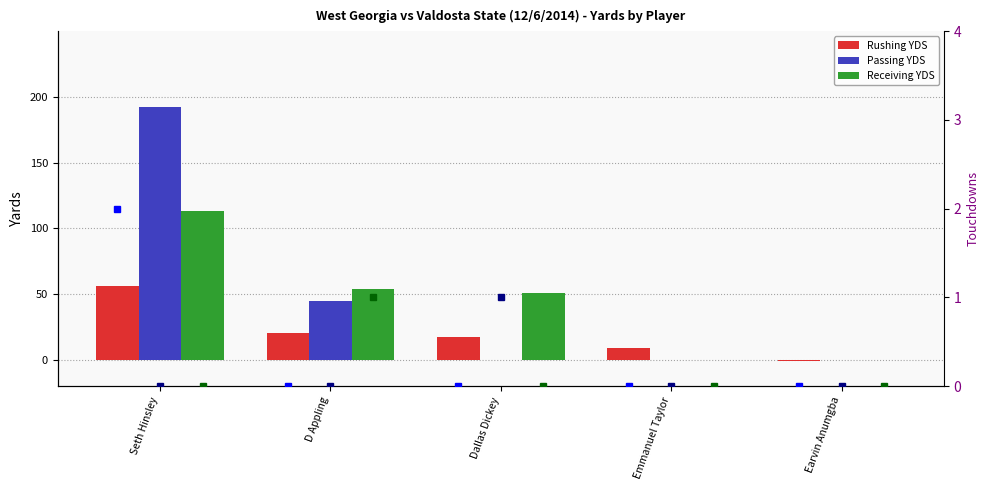

Reading left to right, list all the values displayed in this chart.

Rushing YDS: 56	20	17	9	-1
Passing YDS: 192	45	0	0	0
Receiving YDS: 113	54	51	0	0
Rush TD: 2	0	0	0	0
Pass TD: 0	0	1	0	0
Recv TD: 0	1	0	0	0